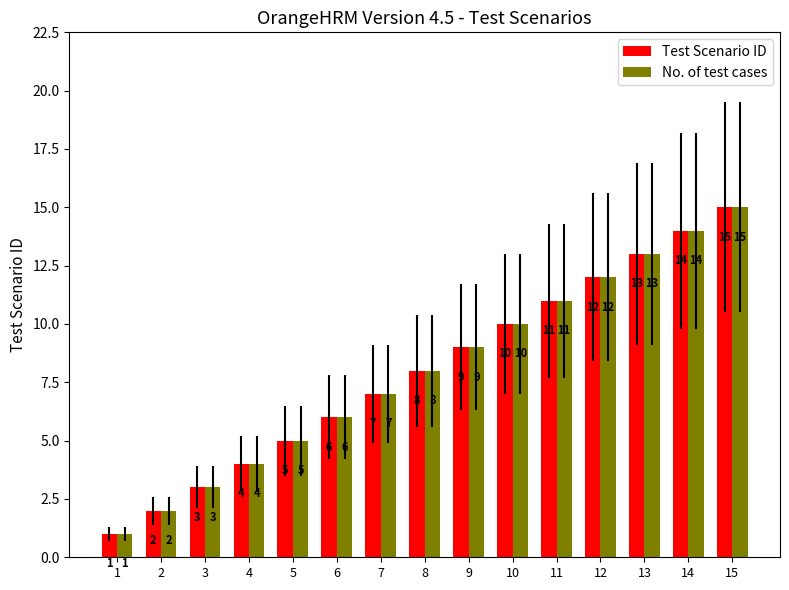

Read the No. of test cases value at 7.

7